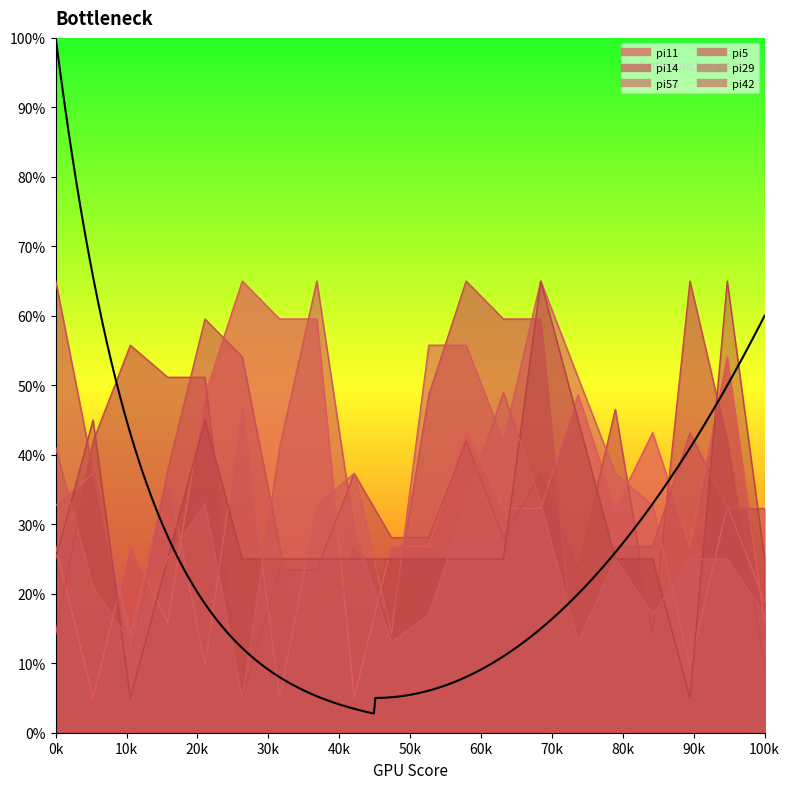

How many series are shown in this chart?

6